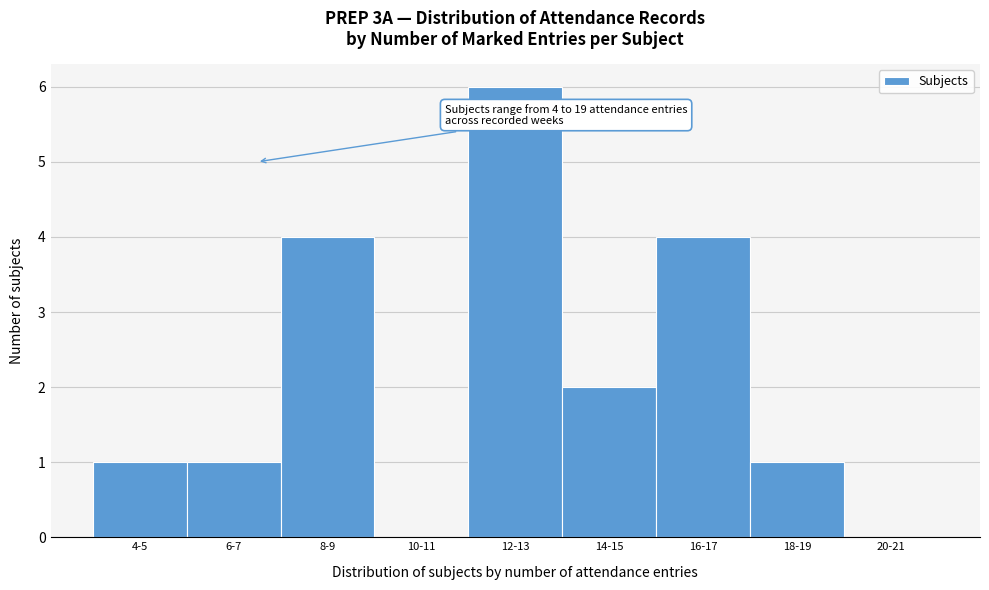

Reading right to left, list all the values displayed in this chart.

20-21=0	18-19=1	16-17=4	14-15=2	12-13=6	10-11=0	8-9=4	6-7=1	4-5=1